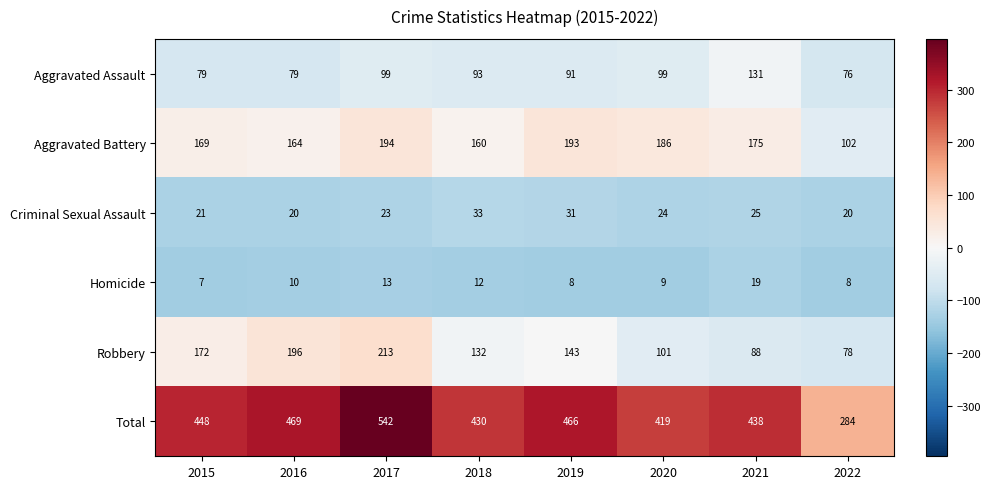

How many data points in Total are less than 448?

4